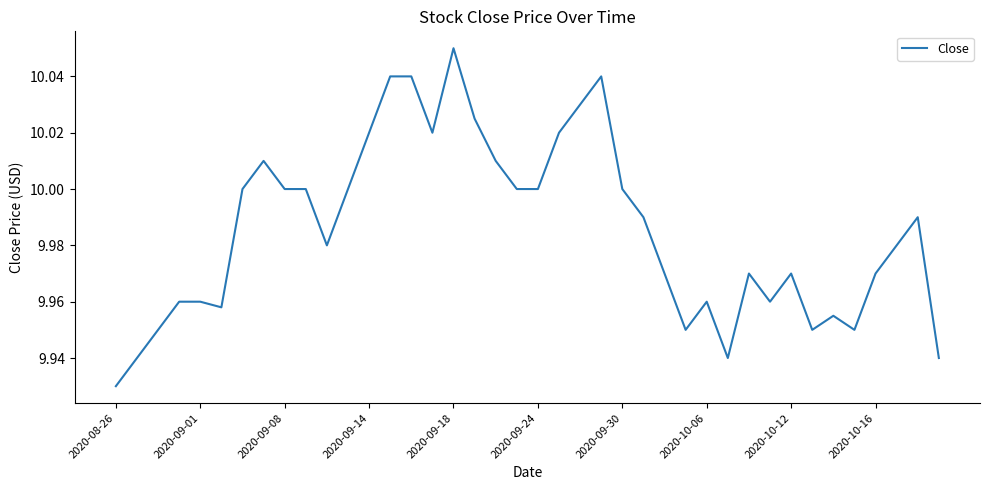

How many lines are shown in the chart?

1